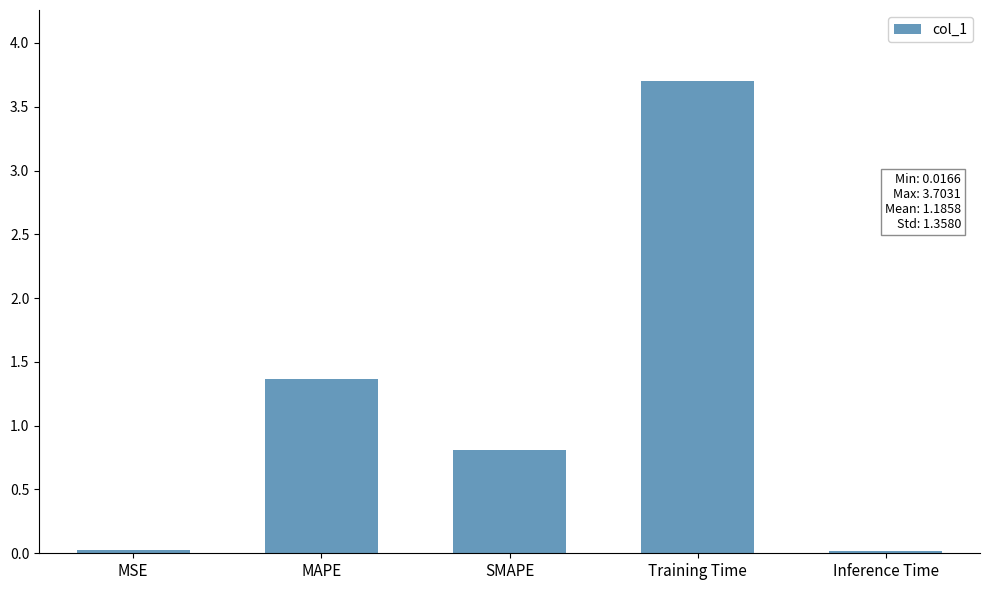

What is the difference between the second highest and minimum values?

1.4